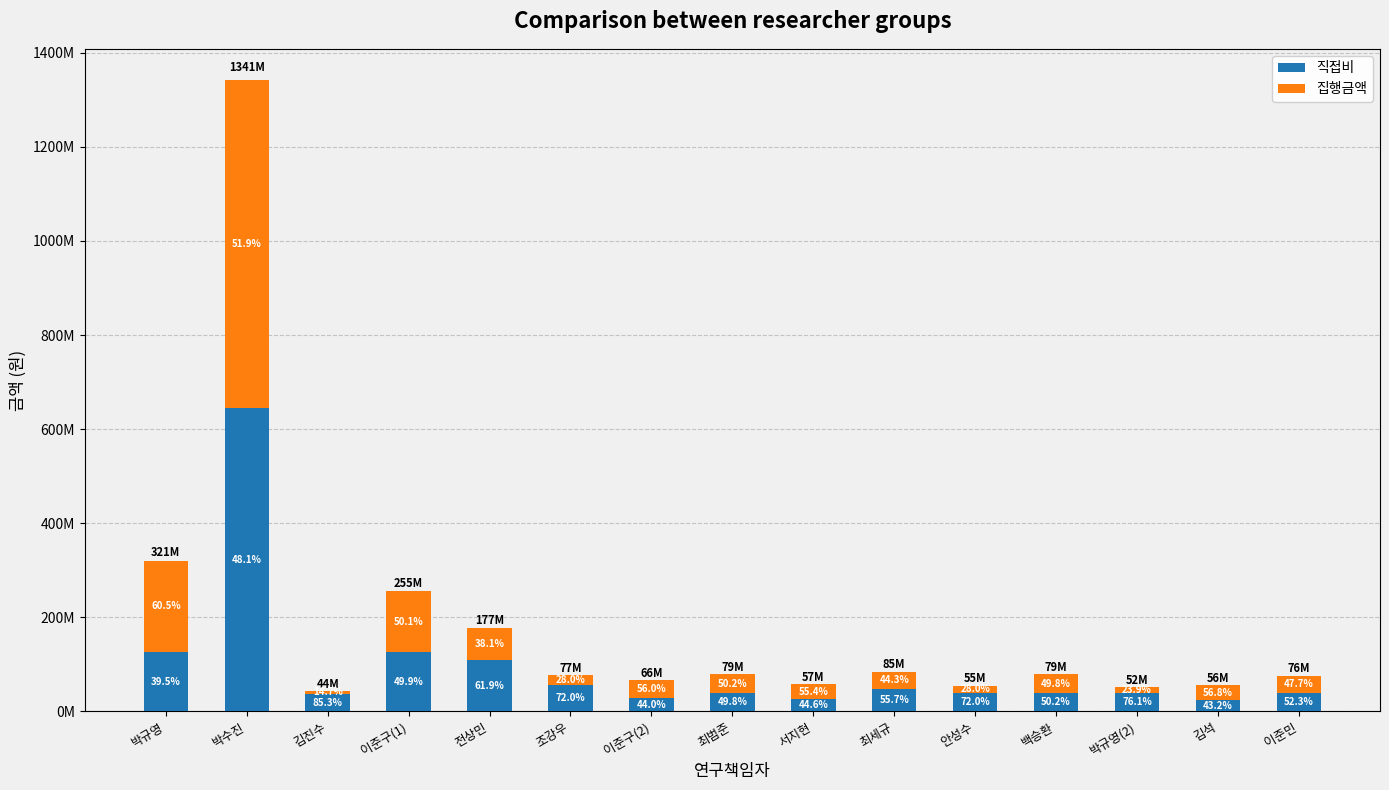

At 이준민, list the series in order from largest to smallest.

직접비, 집행금액